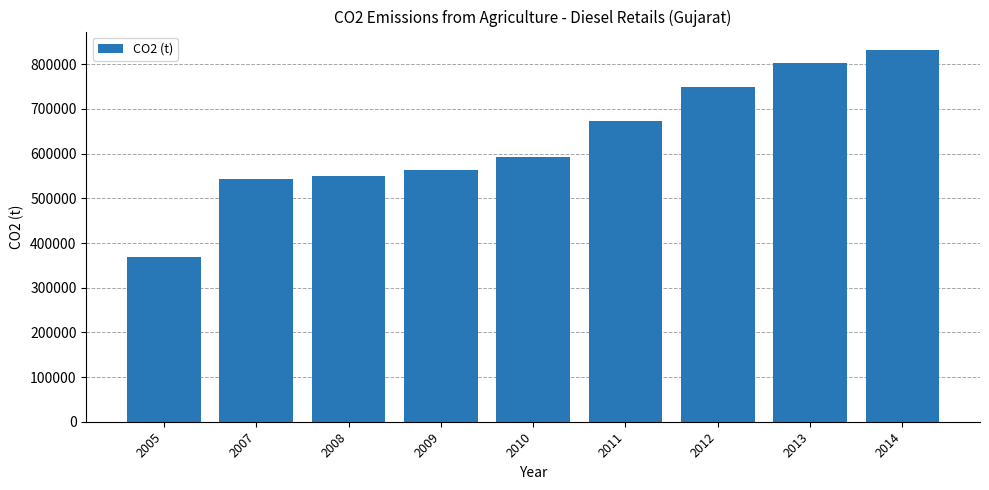

Read the value at 2007.

543629.3